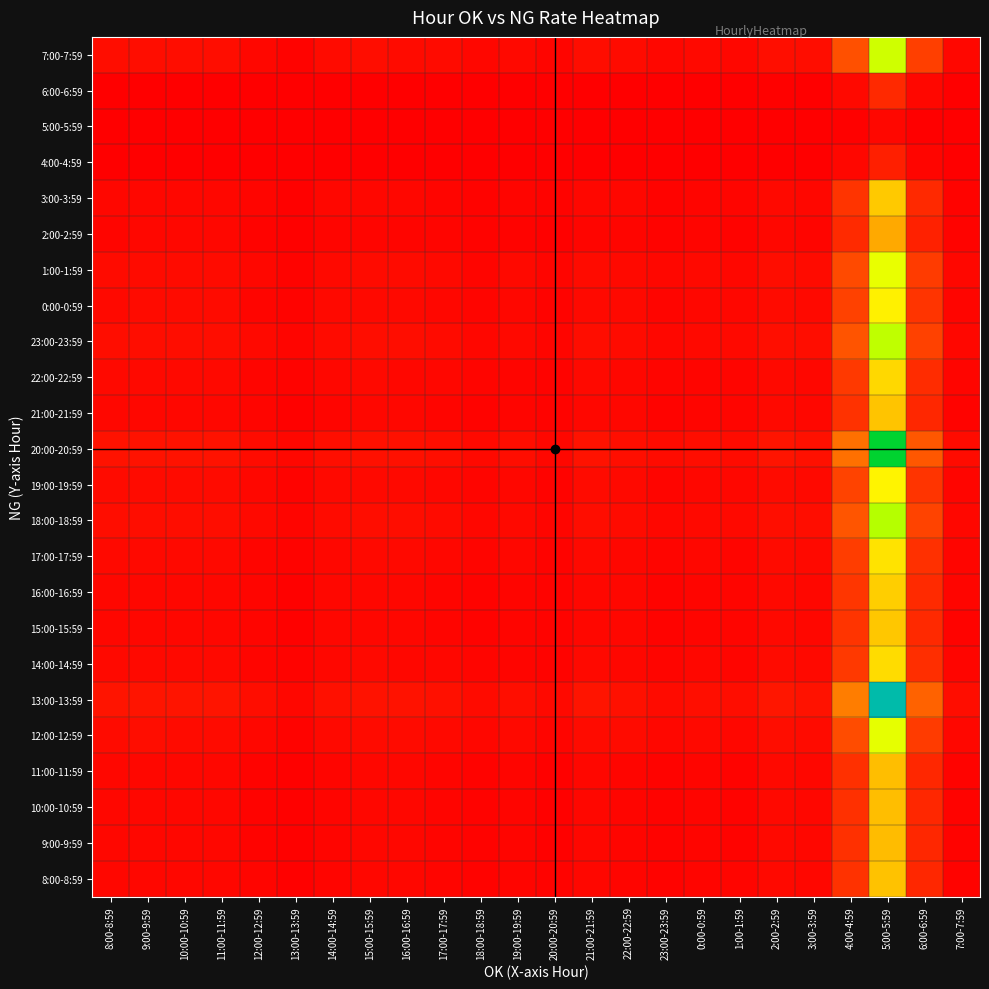

Which label corresponds to the largest value in the chart?

5:00-5:59